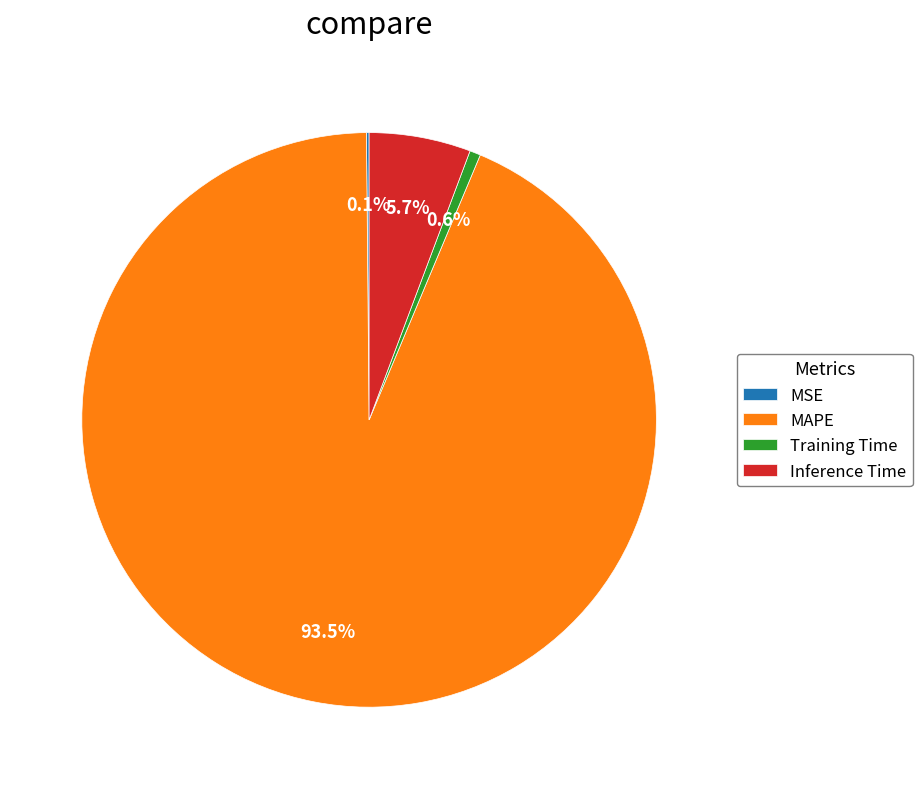

To the nearest percent, what is the combined percentage of Training Time and MAPE?

94%